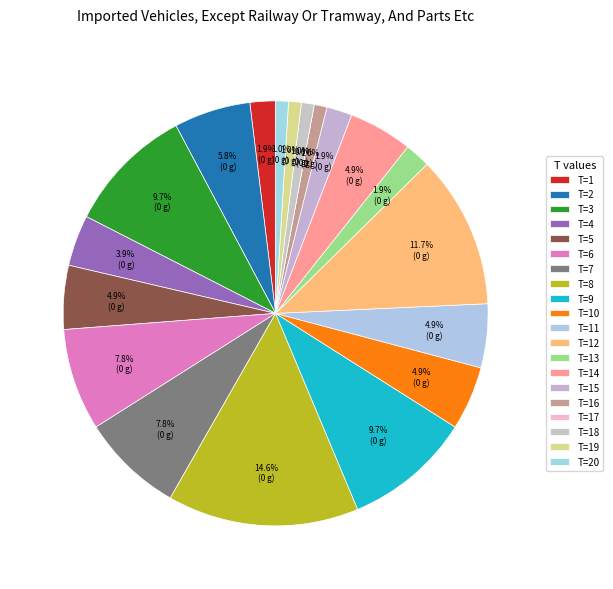

The 0 slice represents 8% of the pie. True or false?

True